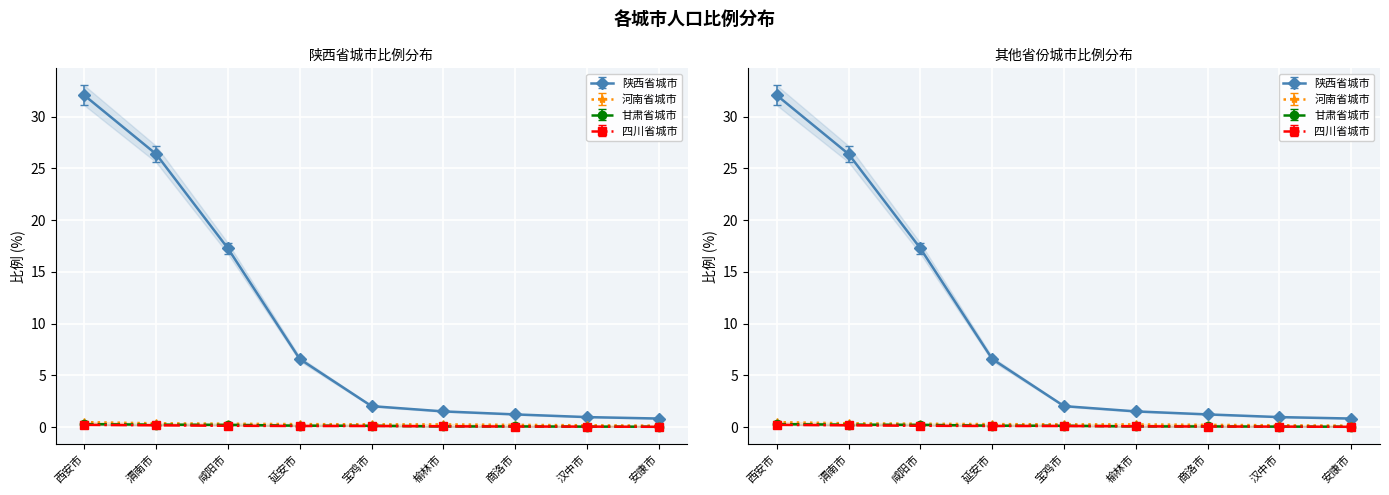

Reading left to right, transcribe all the data shown in this chart.

陕西省城市: 32.1	26.4	17.3	6.6	2.0	1.5	1.2	1.0	0.8
河南省城市: 0.5	0.4	0.3	0.3	0.3	0.3	0.2	0.2	0.1
甘肃省城市: 0.3	0.2	0.2	0.1	0.1	0.1	0.1	0.0	0.0
四川省城市: 0.2	0.2	0.1	0.1	0.1	0.1	0.1	0.1	0.0